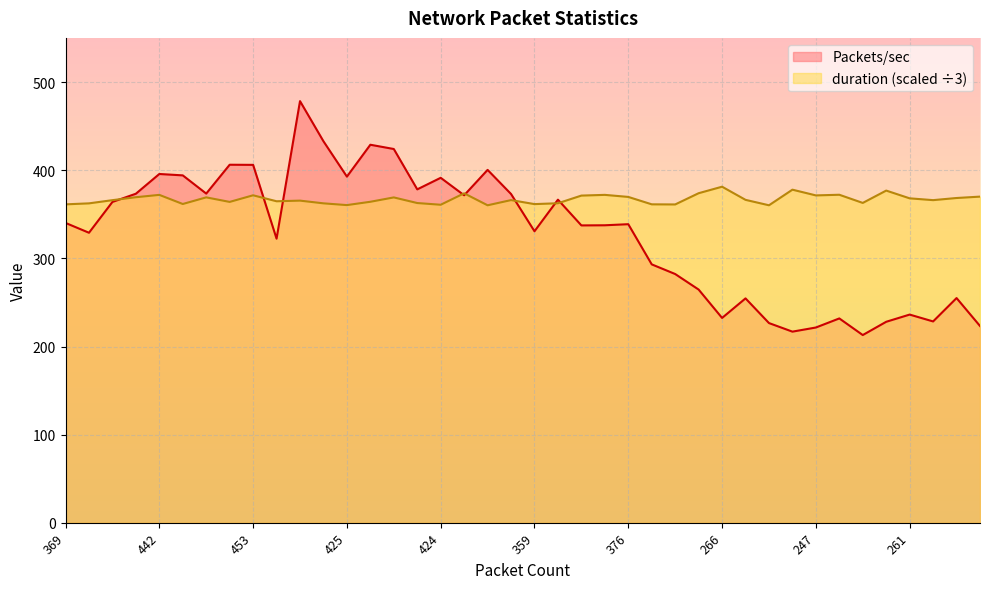

What is the label of the 5th point from the left?

442